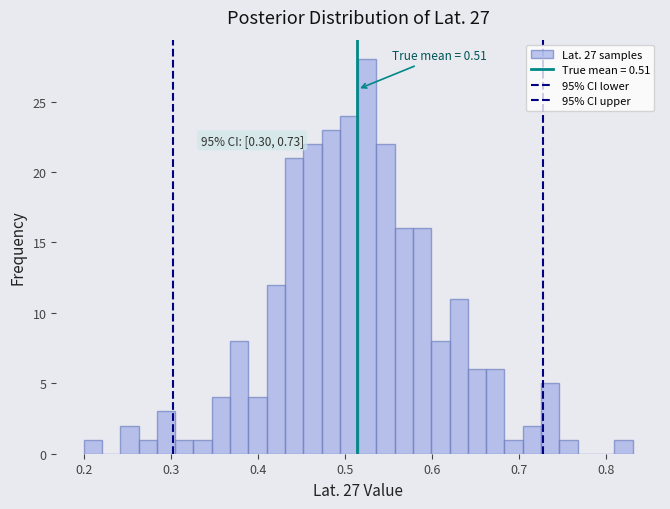

Read against the x-axis, roughly where is the centre of the tallest bar?

0.53